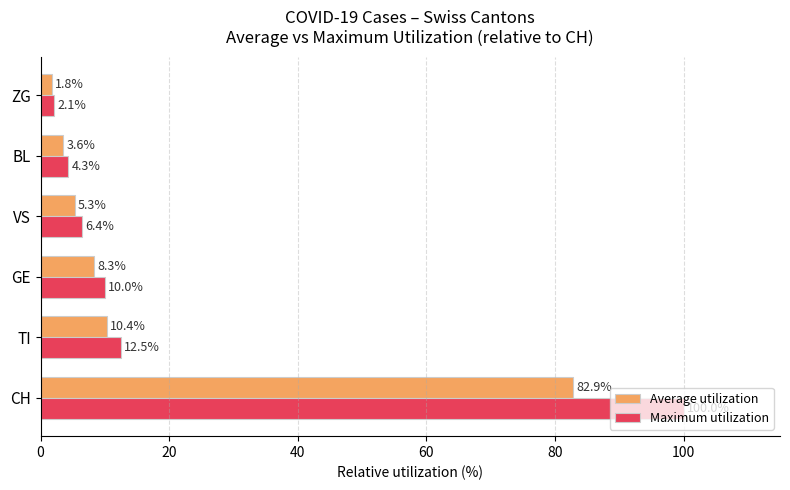

Which series has the widest spread of values?

Maximum utilization